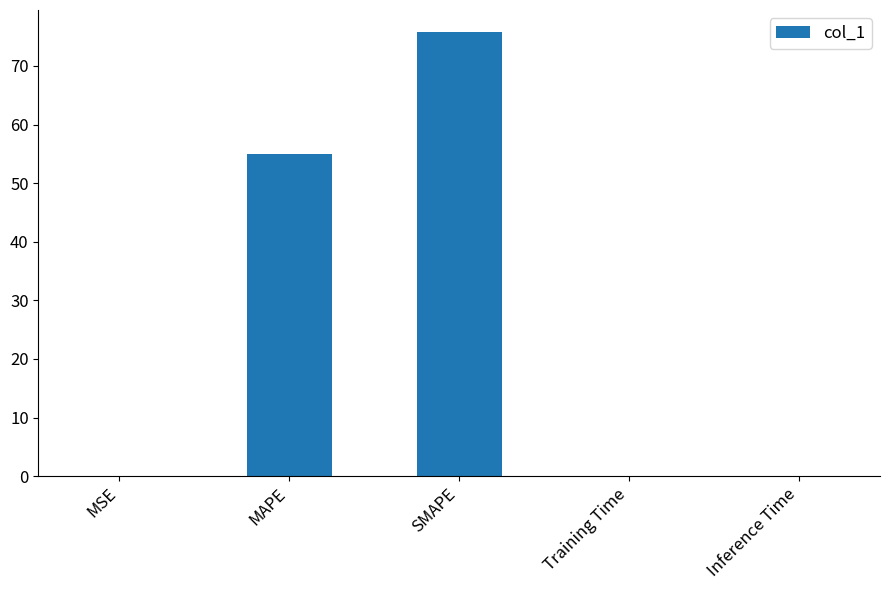

The value at MAPE is 54.9. True or false?

True